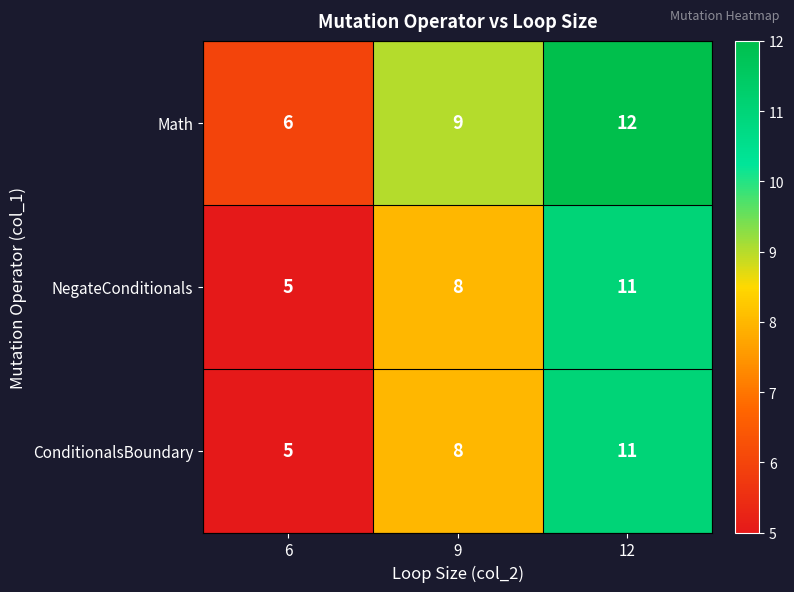

At which label is Math closest to 9?

9